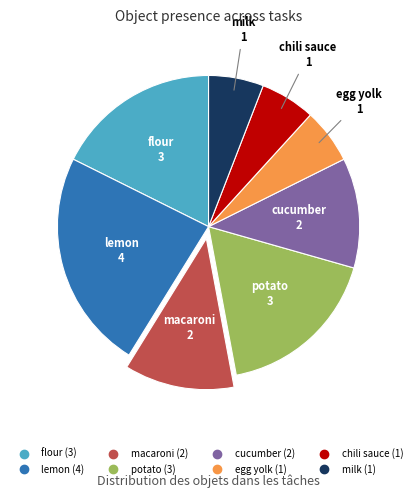

Is macaroni the majority of the pie?

No